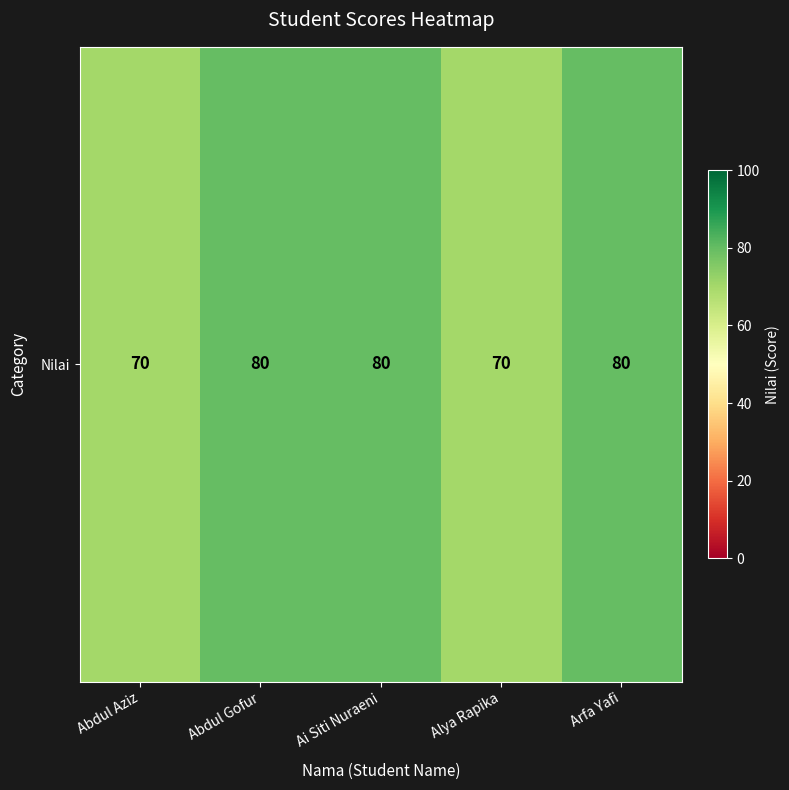

Reading left to right, extract all data points from this chart.

Abdul Aziz=70	Abdul Gofur=80	Ai Siti Nuraeni=80	Alya Rapika=70	Arfa Yafi=80